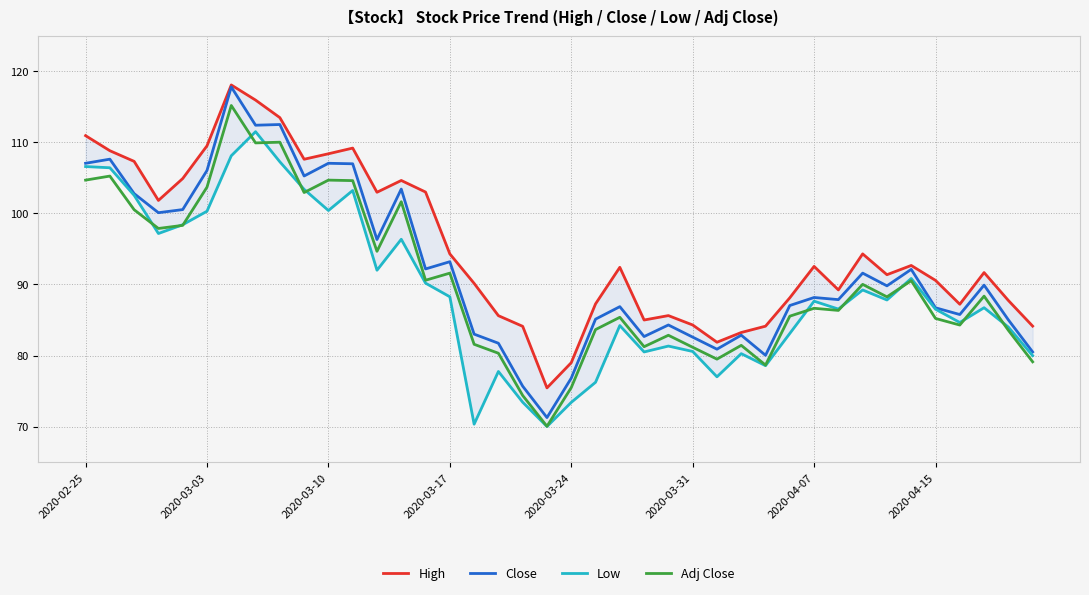

What is the highest value of the Adj Close series?

115.2